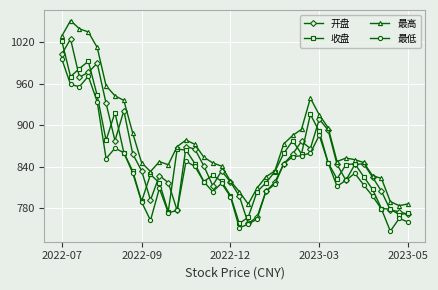

Which series has the largest total across all categories?

最高